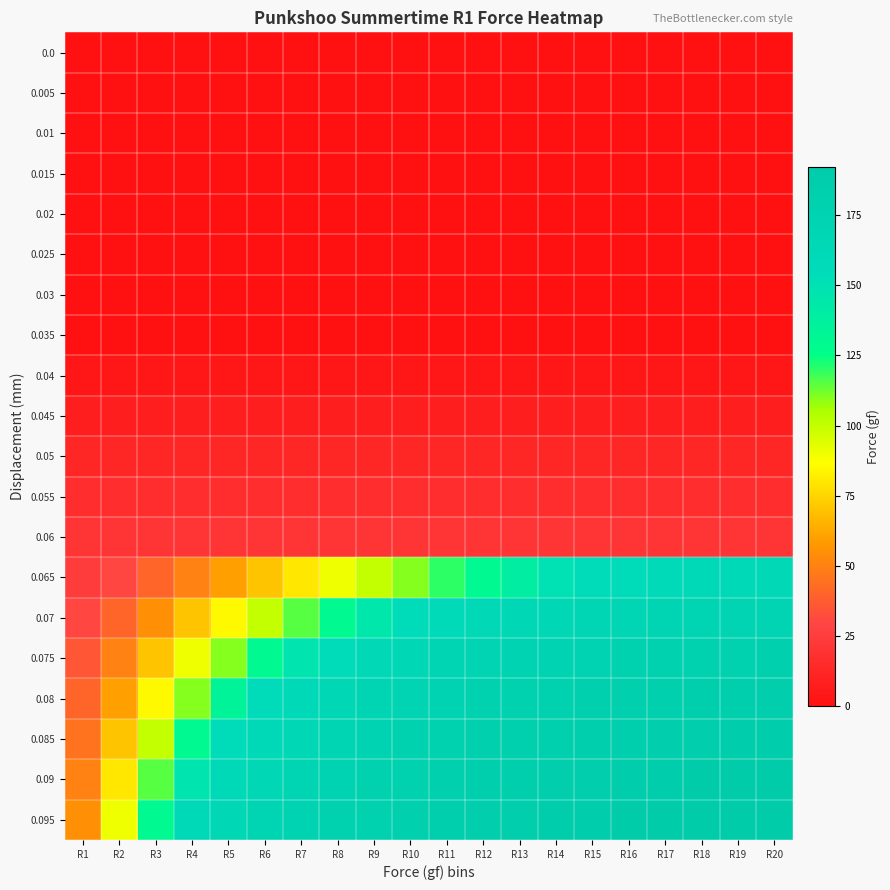

Reading left to right, list all the values displayed in this chart.

0.0: R1=0.0	R2=0.0	R3=0.0	R4=0.0	R5=0.0	R6=0.0	R7=0.0	R8=0.0	R9=0.0	R10=0.0	R11=0.0	R12=0.0	R13=0.0	R14=0.0	R15=0.0	R16=0.0	R17=0.0	R18=0.0	R19=0.0	R20=0.0
0.005: R1=0.0	R2=0.0	R3=0.0	R4=0.0	R5=0.0	R6=0.0	R7=0.0	R8=0.0	R9=0.0	R10=0.0	R11=0.0	R12=0.0	R13=0.0	R14=0.0	R15=0.0	R16=0.0	R17=0.0	R18=0.0	R19=0.0	R20=0.0
0.01: R1=0.0	R2=0.0	R3=0.0	R4=0.0	R5=0.0	R6=0.0	R7=0.0	R8=0.0	R9=0.0	R10=0.0	R11=0.0	R12=0.0	R13=0.0	R14=0.0	R15=0.0	R16=0.0	R17=0.0	R18=0.0	R19=0.0	R20=0.0
0.015: R1=0.0	R2=0.0	R3=0.0	R4=0.0	R5=0.0	R6=0.0	R7=0.0	R8=0.0	R9=0.0	R10=0.0	R11=0.0	R12=0.0	R13=0.0	R14=0.0	R15=0.0	R16=0.0	R17=0.0	R18=0.0	R19=0.0	R20=0.0
0.02: R1=0.0	R2=0.0	R3=0.0	R4=0.0	R5=0.0	R6=0.0	R7=0.0	R8=0.0	R9=0.0	R10=0.0	R11=0.0	R12=0.0	R13=0.0	R14=0.0	R15=0.0	R16=0.0	R17=0.0	R18=0.0	R19=0.0	R20=0.0
0.025: R1=0.0	R2=0.0	R3=0.0	R4=0.0	R5=0.0	R6=0.0	R7=0.0	R8=0.0	R9=0.0	R10=0.0	R11=0.0	R12=0.0	R13=0.0	R14=0.0	R15=0.0	R16=0.0	R17=0.0	R18=0.0	R19=0.0	R20=0.0
0.03: R1=0.0	R2=0.0	R3=0.0	R4=0.0	R5=0.0	R6=0.0	R7=0.0	R8=0.0	R9=0.0	R10=0.0	R11=0.0	R12=0.0	R13=0.0	R14=0.0	R15=0.0	R16=0.0	R17=0.0	R18=0.0	R19=0.0	R20=0.0
0.035: R1=0.0	R2=0.0	R3=0.0	R4=0.0	R5=0.0	R6=0.0	R7=0.0	R8=0.0	R9=0.0	R10=0.0	R11=0.0	R12=0.0	R13=0.0	R14=0.0	R15=0.0	R16=0.0	R17=0.0	R18=0.0	R19=0.0	R20=0.0
0.04: R1=3.2	R2=3.2	R3=3.2	R4=3.2	R5=3.2	R6=3.2	R7=3.2	R8=3.2	R9=3.2	R10=3.2	R11=3.2	R12=3.2	R13=3.2	R14=3.2	R15=3.2	R16=3.2	R17=3.2	R18=3.2	R19=3.2	R20=3.2
0.045: R1=7.9	R2=7.9	R3=7.9	R4=7.9	R5=7.9	R6=7.9	R7=7.9	R8=7.9	R9=7.9	R10=7.9	R11=7.9	R12=7.9	R13=7.9	R14=7.9	R15=7.9	R16=7.9	R17=7.9	R18=7.9	R19=7.9	R20=7.9
0.05: R1=12.3	R2=12.3	R3=12.3	R4=12.3	R5=12.3	R6=12.3	R7=12.3	R8=12.3	R9=12.3	R10=12.3	R11=12.3	R12=12.3	R13=12.3	R14=12.3	R15=12.3	R16=12.3	R17=12.3	R18=12.3	R19=12.3	R20=12.3
0.055: R1=16.3	R2=16.3	R3=16.3	R4=16.3	R5=16.3	R6=16.3	R7=16.3	R8=16.3	R9=16.3	R10=16.3	R11=16.3	R12=16.3	R13=16.3	R14=16.3	R15=16.3	R16=16.3	R17=16.3	R18=16.3	R19=16.3	R20=16.3
0.06: R1=20.4	R2=20.4	R3=20.4	R4=20.4	R5=20.4	R6=20.4	R7=20.4	R8=20.4	R9=20.4	R10=20.4	R11=20.4	R12=20.4	R13=20.4	R14=20.4	R15=20.4	R16=20.4	R17=20.4	R18=20.4	R19=20.4	R20=20.4
0.065: R1=25.0	R2=30.0	R3=40.0	R4=50.0	R5=60.0	R6=70.0	R7=80.0	R8=90.0	R9=100.0	R10=110.0	R11=120.0	R12=130.0	R13=140.0	R14=150.0	R15=155.0	R16=158.0	R17=160.0	R18=161.0	R19=162.0	R20=163.0
0.07: R1=30.0	R2=40.0	R3=55.0	R4=70.0	R5=85.0	R6=100.0	R7=115.0	R8=130.0	R9=145.0	R10=155.0	R11=160.0	R12=163.0	R13=165.0	R14=167.0	R15=168.0	R16=169.0	R17=170.0	R18=171.0	R19=172.0	R20=173.0
0.075: R1=35.0	R2=50.0	R3=70.0	R4=90.0	R5=110.0	R6=130.0	R7=148.0	R8=158.0	R9=163.0	R10=167.0	R11=170.0	R12=172.0	R13=174.0	R14=175.0	R15=176.0	R16=177.0	R17=178.0	R18=179.0	R19=180.0	R20=181.0
0.08: R1=40.0	R2=60.0	R3=85.0	R4=110.0	R5=135.0	R6=155.0	R7=162.0	R8=166.0	R9=170.0	R10=173.0	R11=175.0	R12=177.0	R13=179.0	R14=180.0	R15=181.0	R16=182.0	R17=183.0	R18=184.0	R19=185.0	R20=186.0
0.085: R1=45.0	R2=70.0	R3=100.0	R4=130.0	R5=155.0	R6=162.0	R7=166.0	R8=170.0	R9=174.0	R10=177.0	R11=179.0	R12=181.0	R13=182.0	R14=183.0	R15=184.0	R16=185.0	R17=186.0	R18=187.0	R19=188.0	R20=189.0
0.09: R1=50.0	R2=80.0	R3=115.0	R4=148.0	R5=162.0	R6=166.0	R7=170.0	R8=174.0	R9=177.0	R10=180.0	R11=182.0	R12=184.0	R13=185.0	R14=186.0	R15=187.0	R16=188.0	R17=189.0	R18=190.0	R19=191.0	R20=192.0
0.095: R1=55.0	R2=90.0	R3=130.0	R4=162.0	R5=166.0	R6=170.0	R7=174.0	R8=177.0	R9=180.0	R10=182.0	R11=184.0	R12=186.0	R13=187.0	R14=188.0	R15=189.0	R16=190.0	R17=191.0	R18=191.5	R19=192.0	R20=192.4